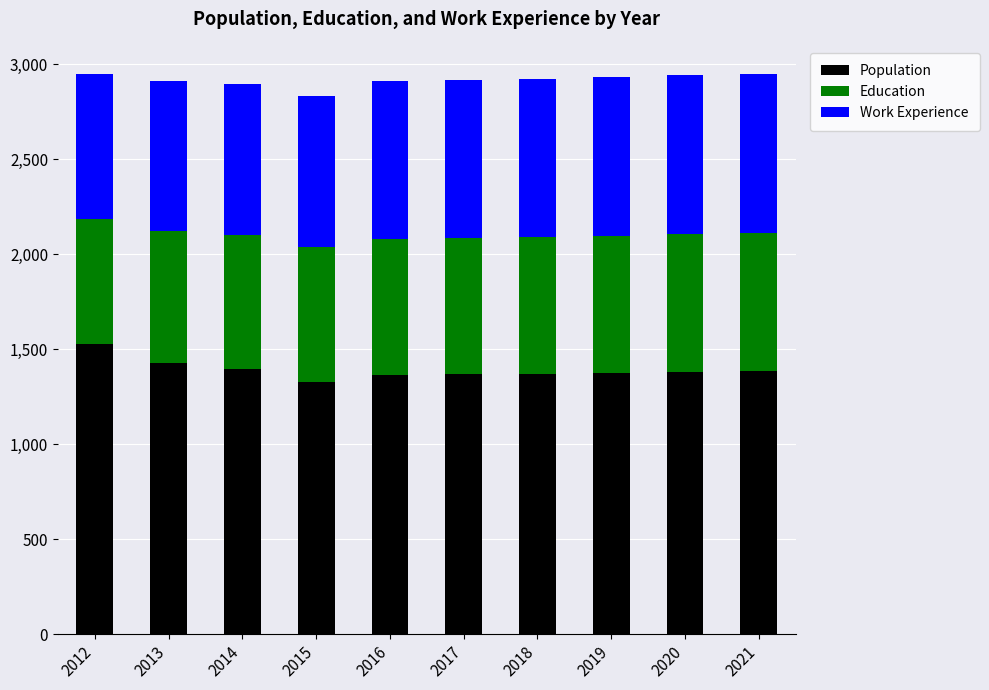

What is the sum of the Population values at 2014 and 2017?

2767